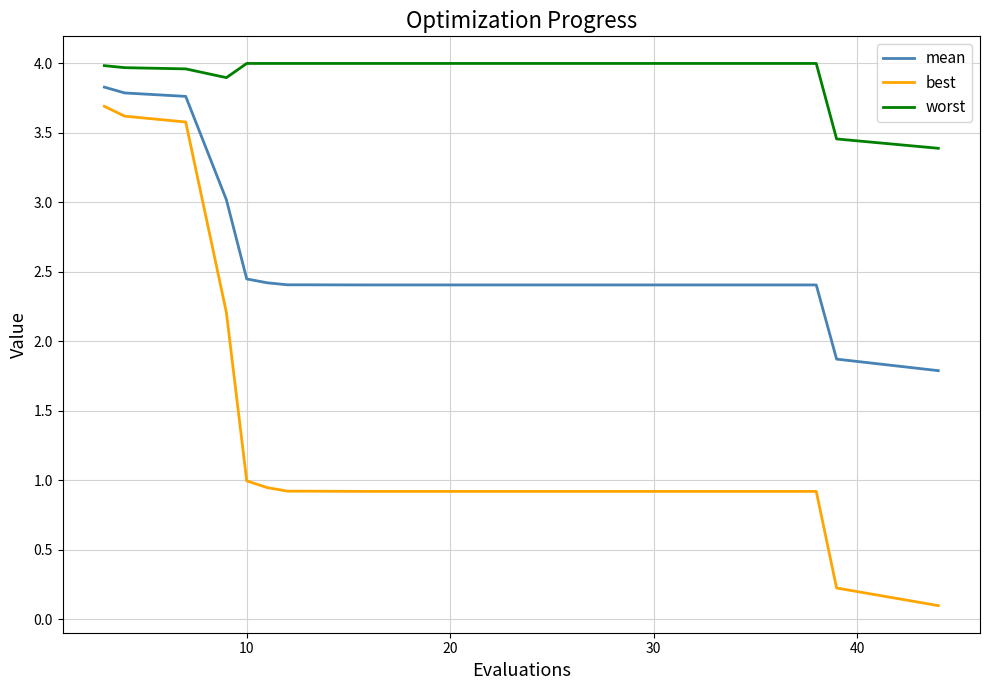

Rank the series by their average value, from lowest to highest.

best, mean, worst